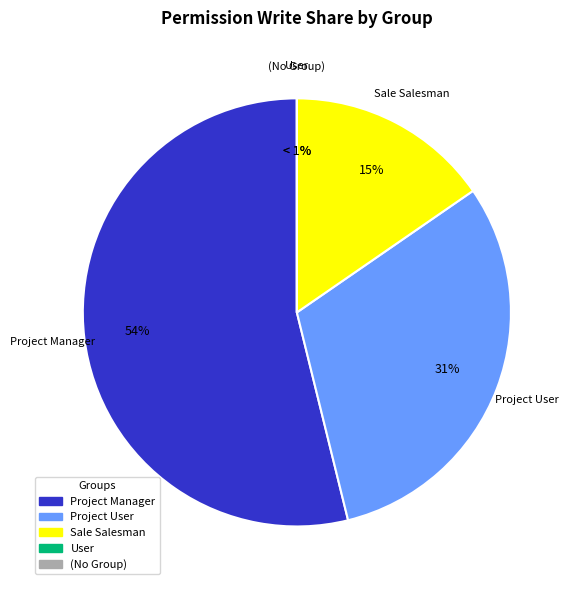

Which slice is the largest?

project.group_project_manager